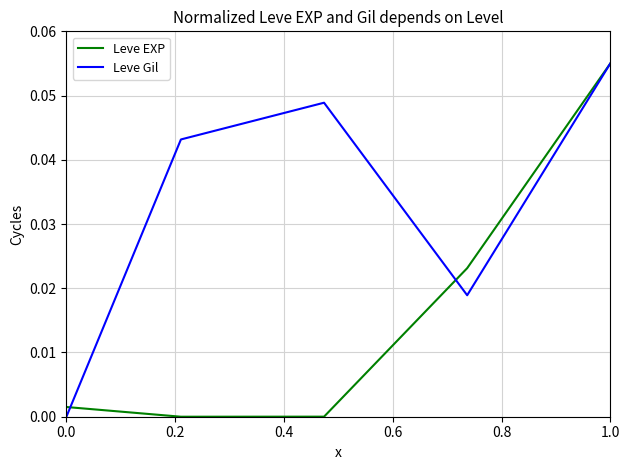

Rank the series by their average value, from lowest to highest.

Leve EXP, Leve Gil